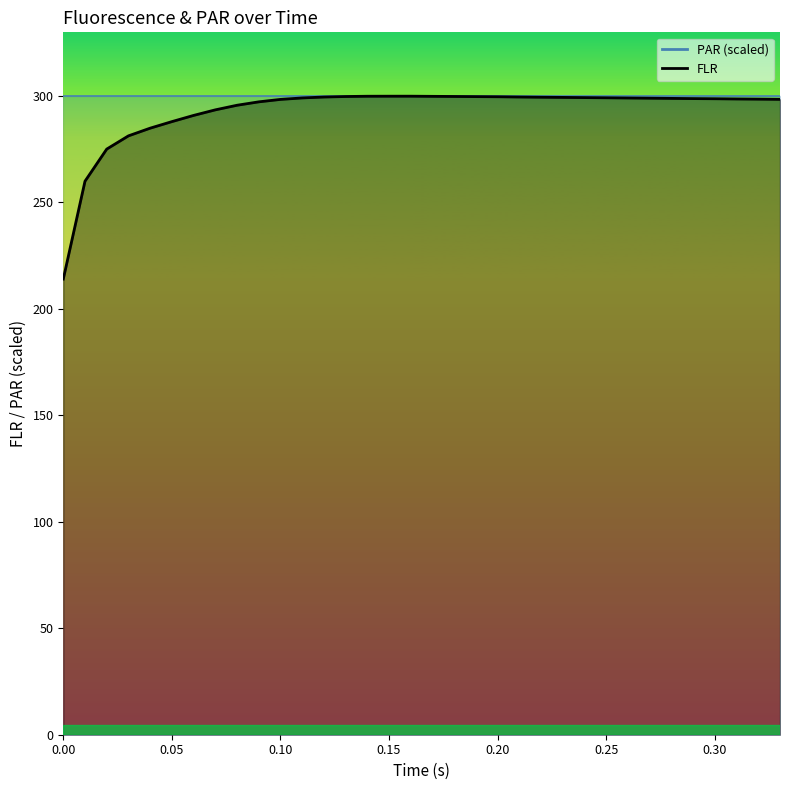

Does the chart have visible grid lines?

No